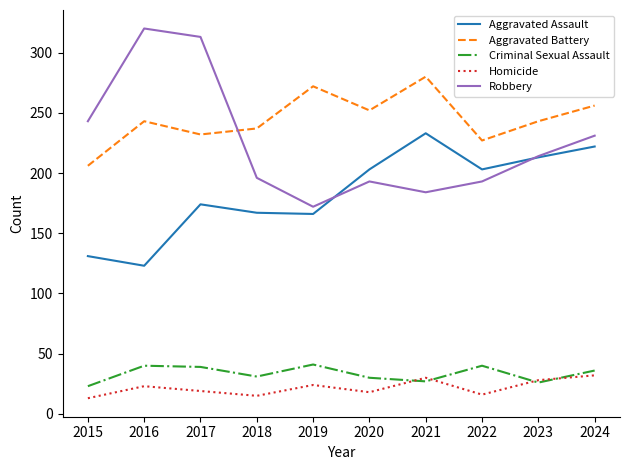

Is the value of Aggravated Assault at 2023 greater than the value of Aggravated Battery at 2023?

No